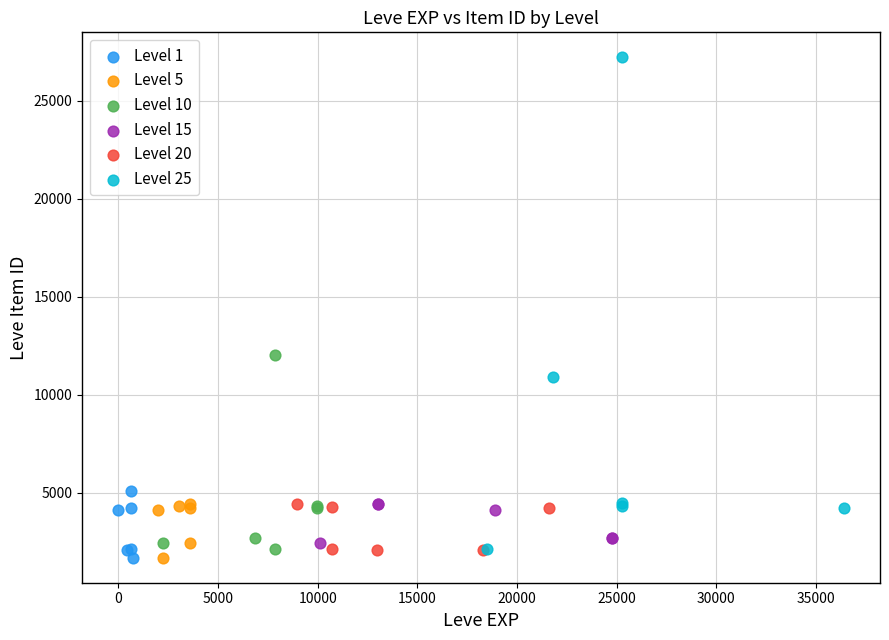

Which series has the largest Y range (max minus min)?

Level 25